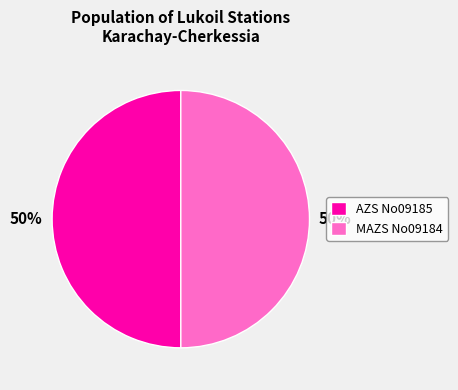

Is the sum of MAZS No09184 and AZS No09185 greater than half?

Yes